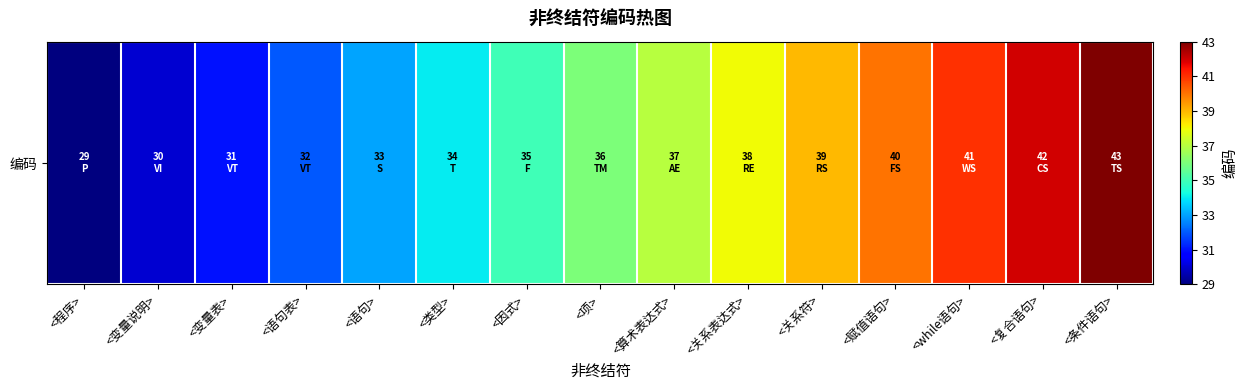

What is the difference between the second highest and minimum values?

13